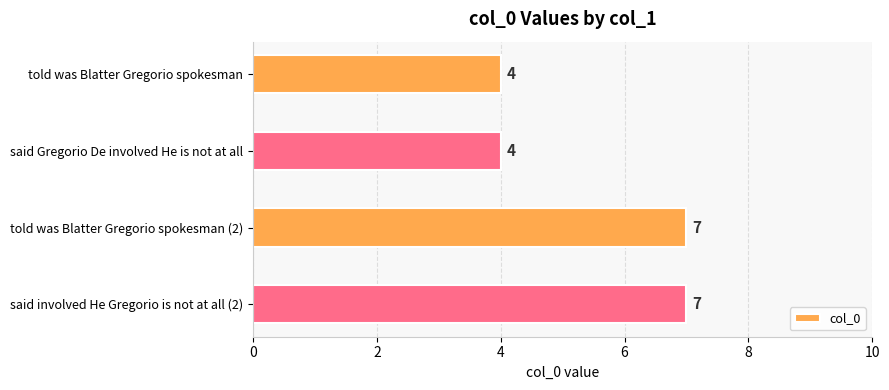

Approximately how many times larger is the value at said involved He Gregorio is not at all (2) compared to told was Blatter Gregorio spokesman (2)?

1.0